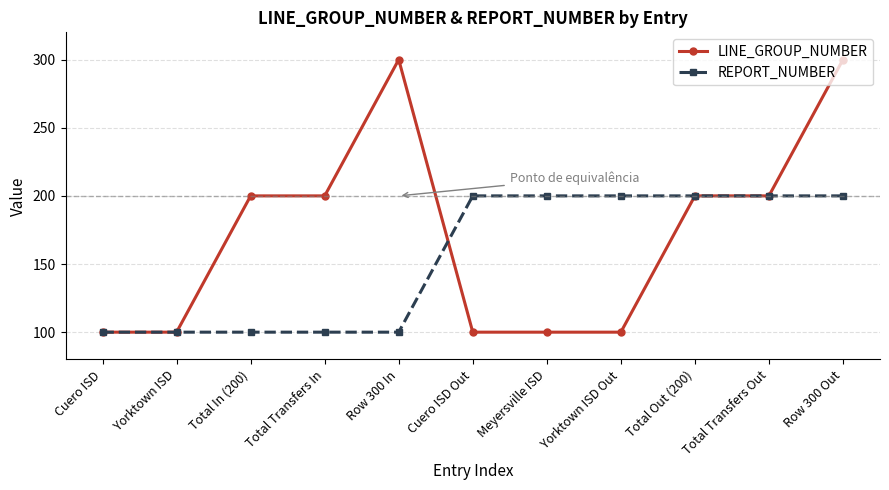

What is the label of the 7th point from the left?

Meyersville ISD